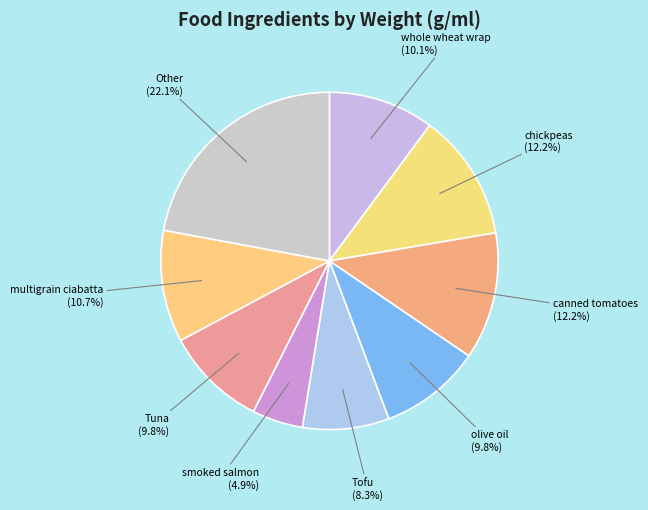

Is there a majority slice in this chart?

No